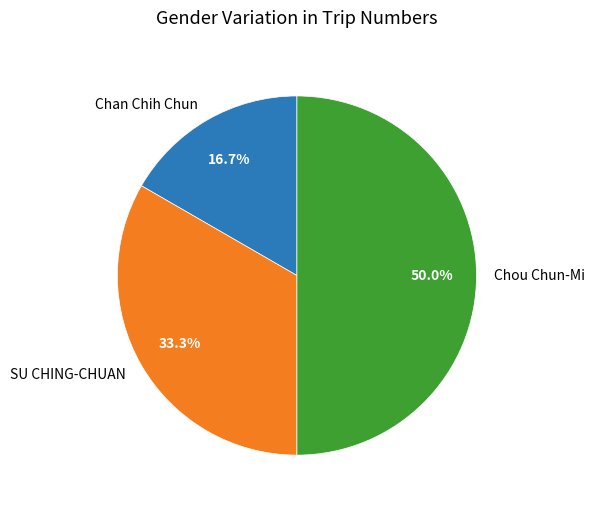

What percentage is the SU CHING-CHUAN slice, to the nearest percent?

33%